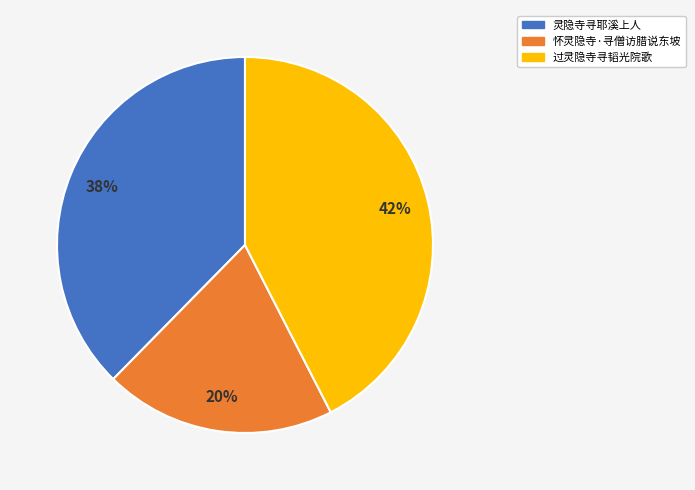

Is the sum of 过灵隐寺寻韬光院歌 and 灵隐寺寻耶溪上人 greater than half?

Yes